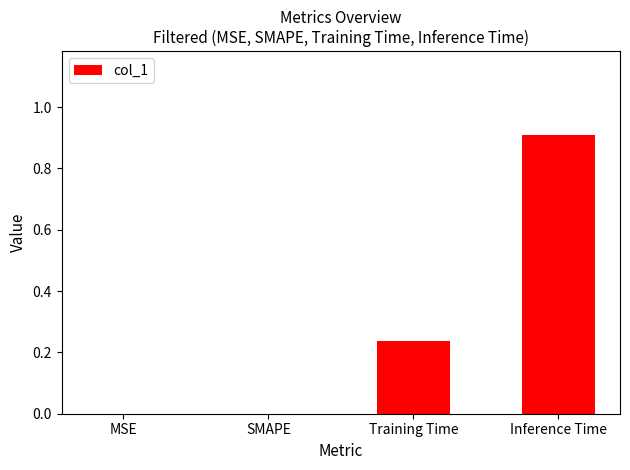

What is the change in value from SMAPE to Inference Time?

+0.9